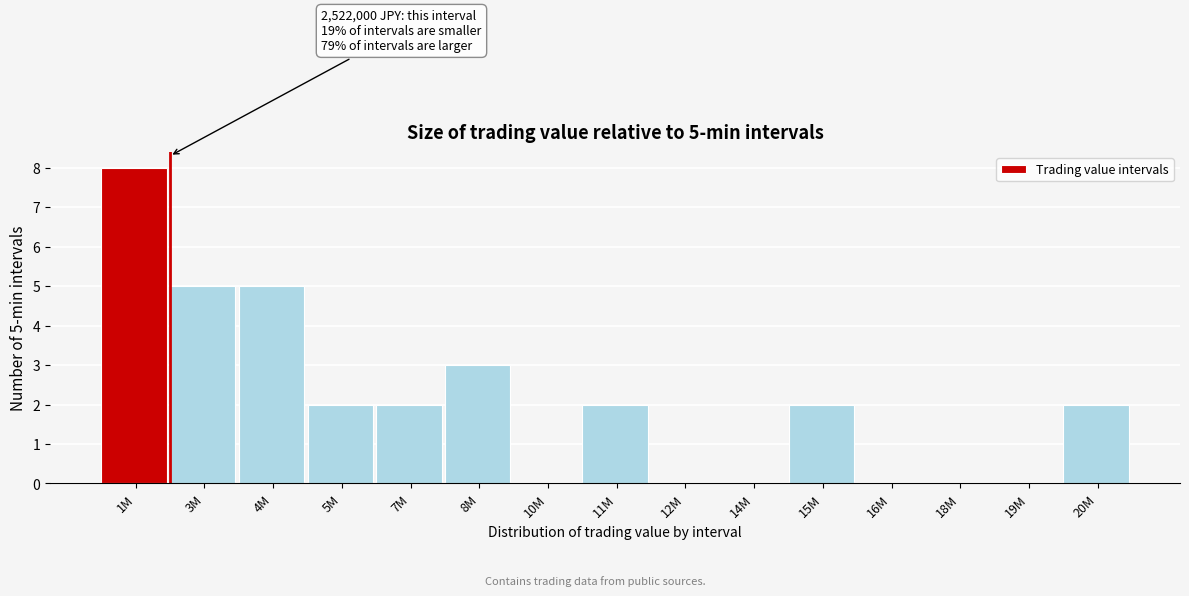

Reading left to right, transcribe all the data shown in this chart.

1M=8	3M=5	4M=5	5M=2	7M=2	8M=3	10M=0	11M=2	12M=0	14M=0	15M=2	16M=0	18M=0	19M=0	20M=2